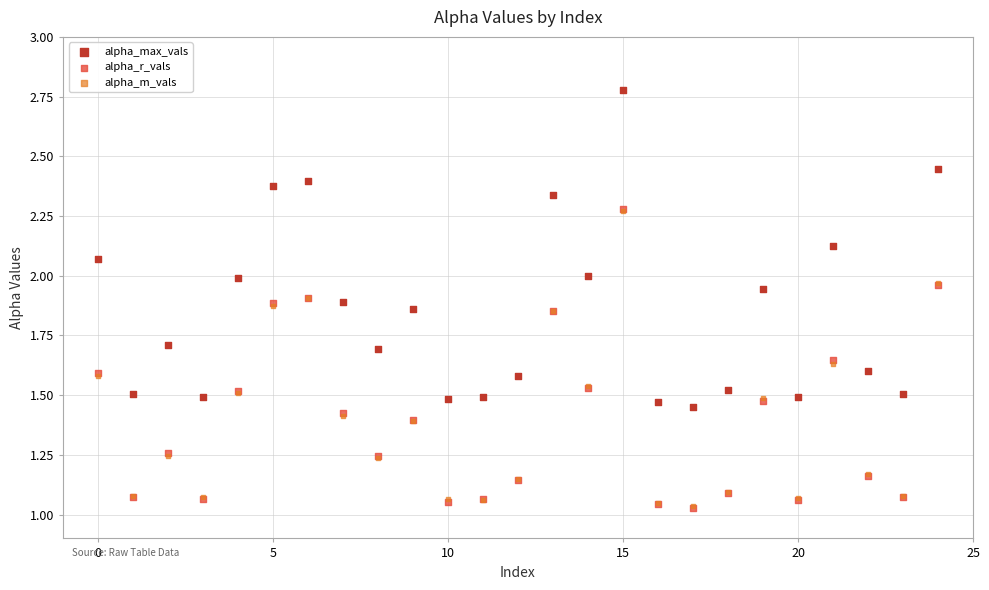

What are all the series names shown in the legend?

alpha_max_vals, alpha_r_vals, alpha_m_vals